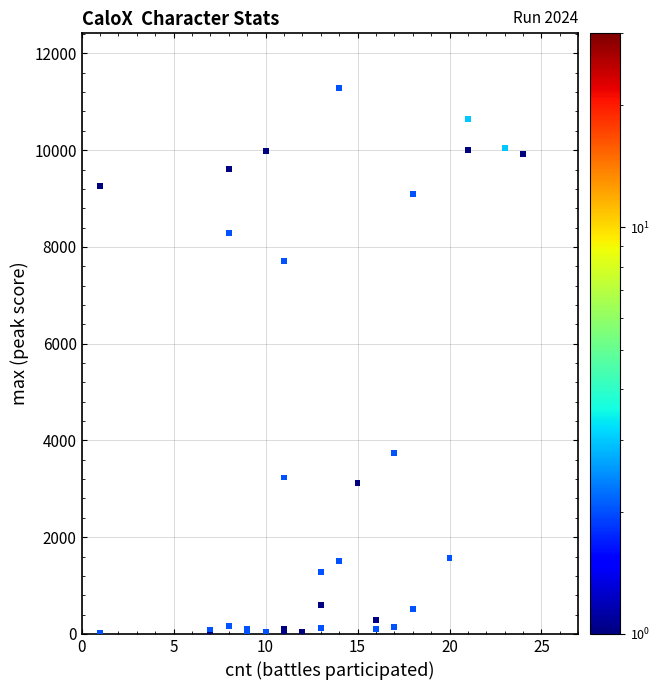

What Y value in the scatter plot is closest to 5649?

3737